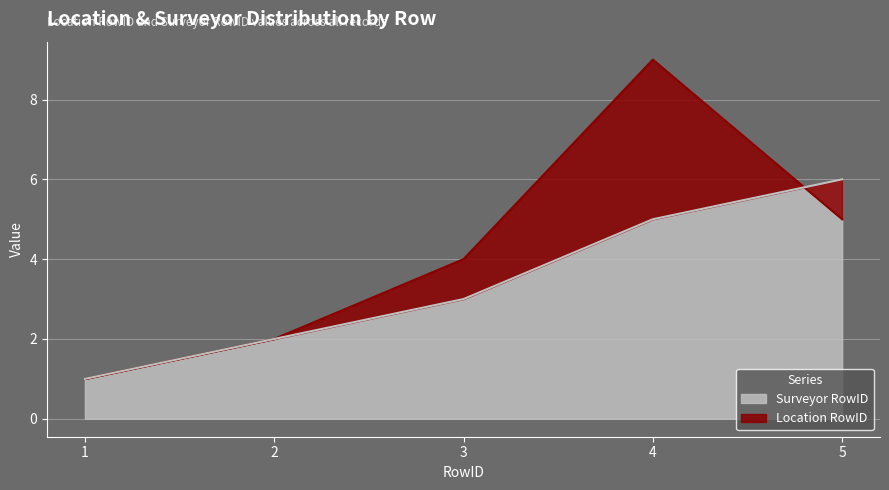

Does the chart display data point markers on the line(s)?

No